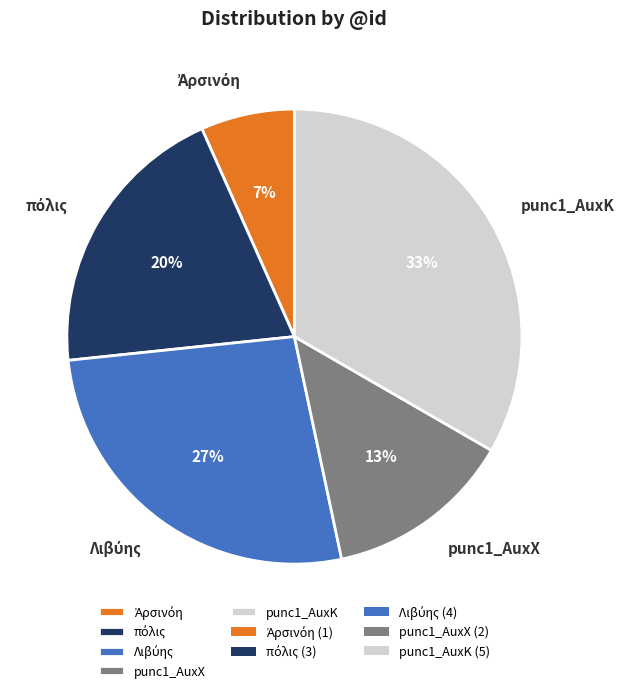

True or false: punc1_AuxK accounts for 25% of the total.

False